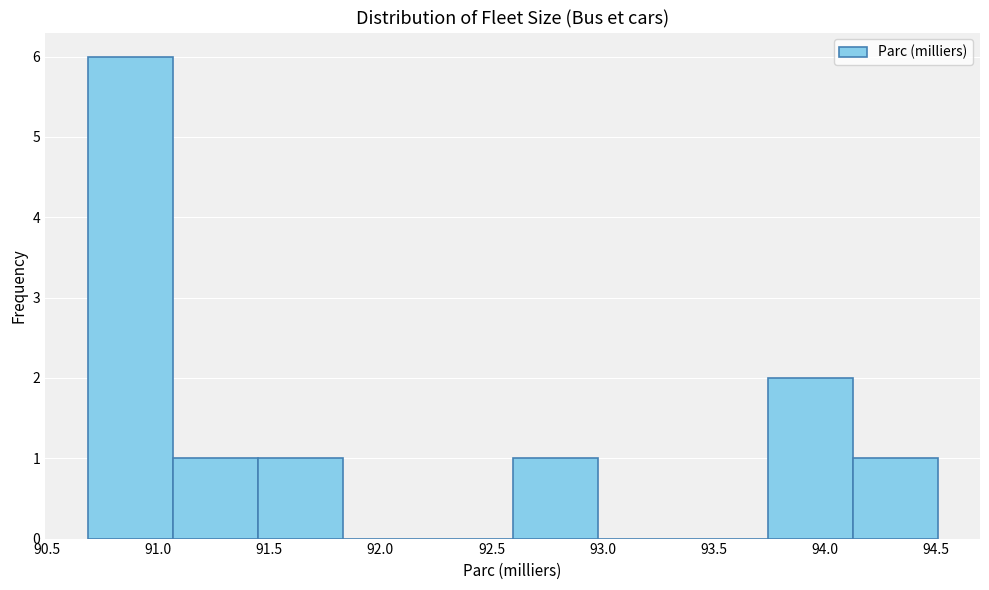

Reading left to right, list every bar in this chart as the range it spans on the x-axis followed by its height. Neither the bar edges nor the heights are printed on the chart, so give them approximately, as read against the axes.

90.70 to 91.05: 6
91.05 to 91.45: 1
91.45 to 91.85: 1
91.85 to 92.20: 0
92.20 to 92.60: 0
92.60 to 93.00: 1
93.00 to 93.35: 0
93.35 to 93.75: 0
93.75 to 94.10: 2
94.10 to 94.50: 1